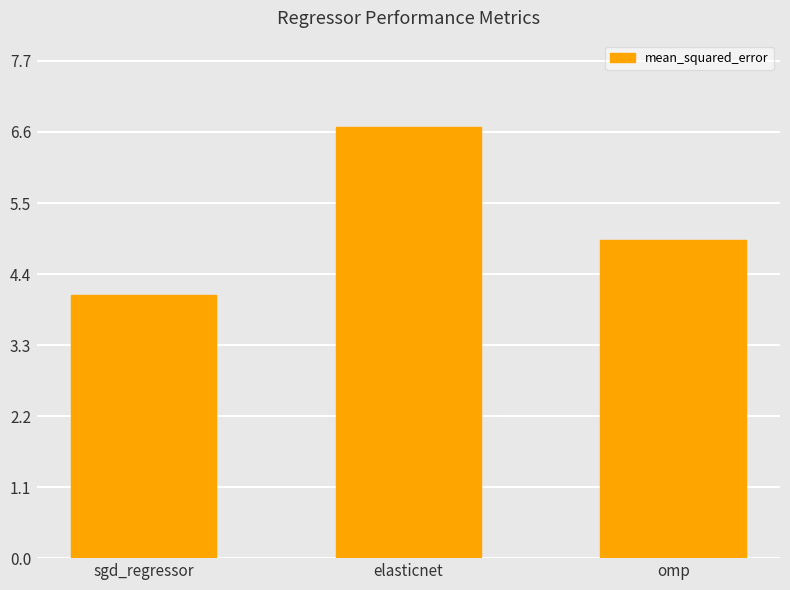

Reading left to right, what are all the values shown in this chart?

sgd_regressor=4.1	elasticnet=6.7	omp=4.9